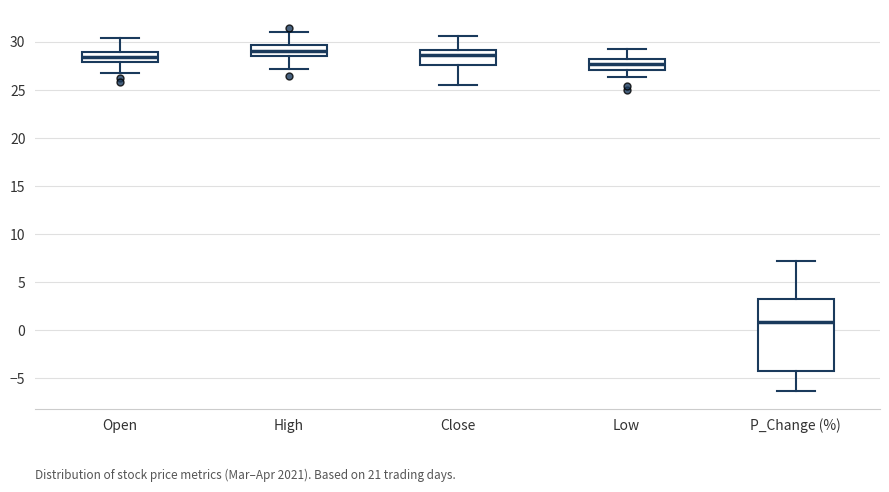

Comparing the boxes themselves (not the whiskers), which one is the tallest?

P_Change (%)